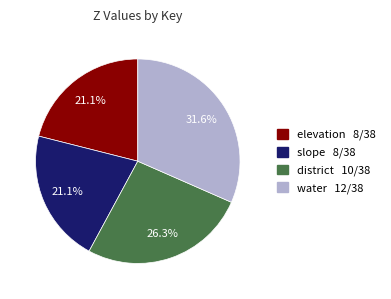

Approximately how many times larger is the value at water compared to elevation?

1.5